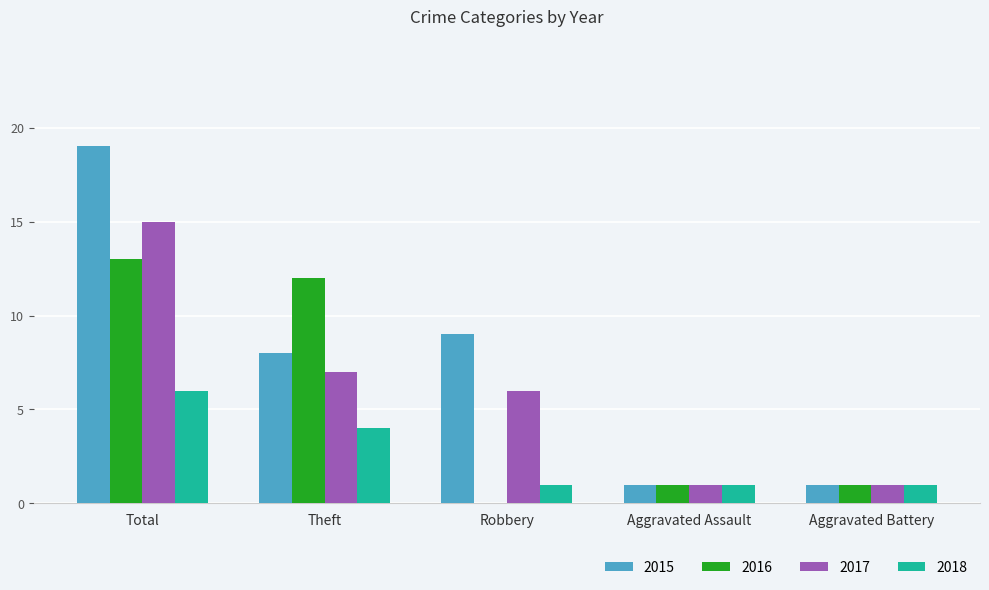

Is the value of 2017 at Total greater than the value of 2016 at Aggravated Battery?

Yes